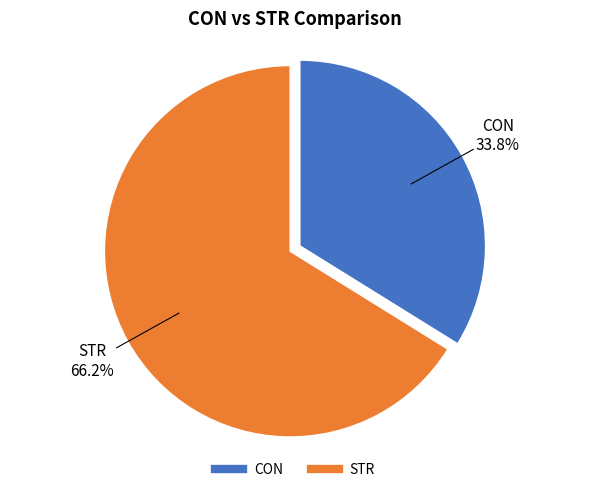

What percentage is the CON slice, to the nearest percent?

34%